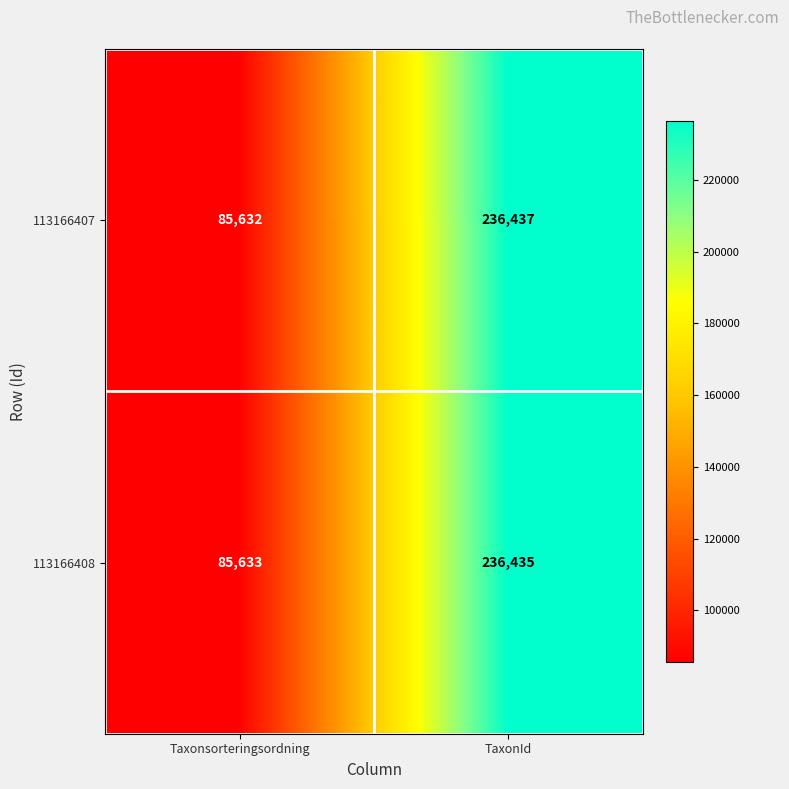

What is the difference between the maximum and minimum values in the 113166407 series?

150805